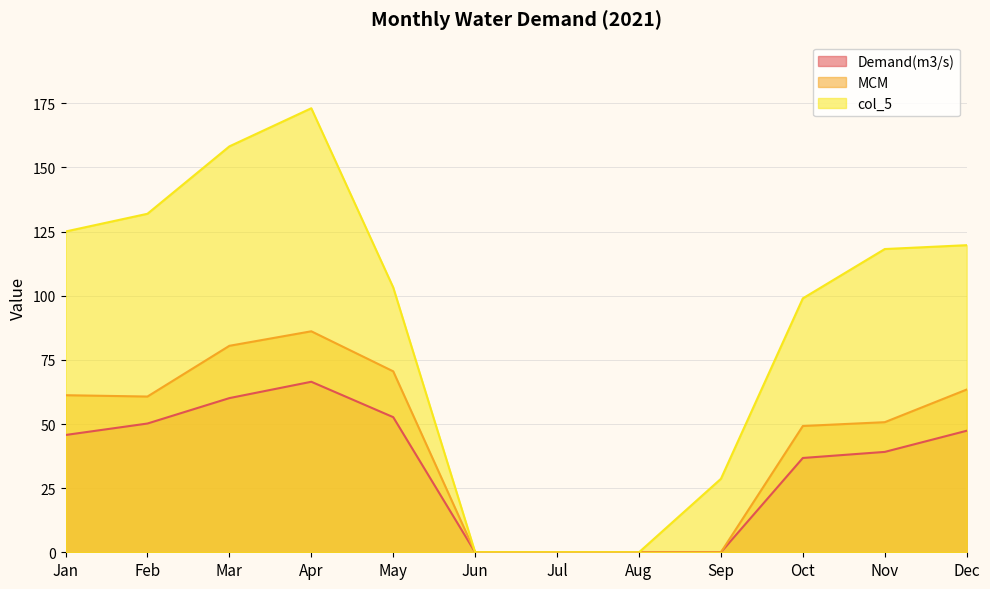

The col_5 series shows 70.2 at Aug. True or false?

False